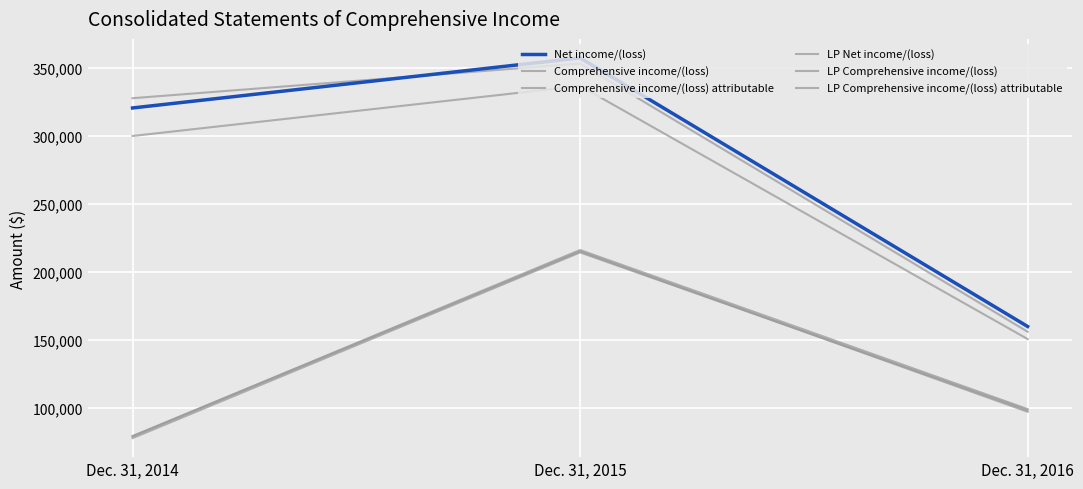

How many lines are shown in the chart?

6